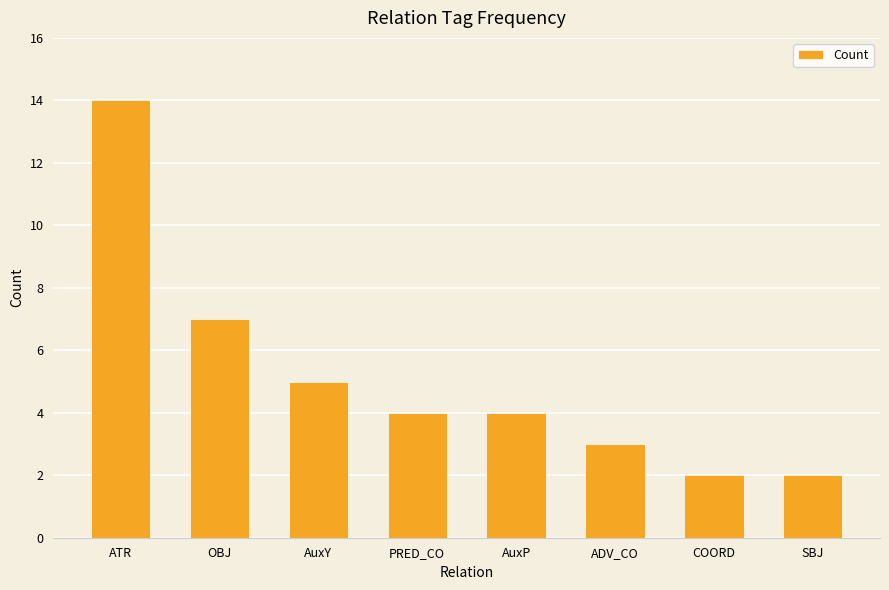

What is the label of the 7th bar from the left?

COORD